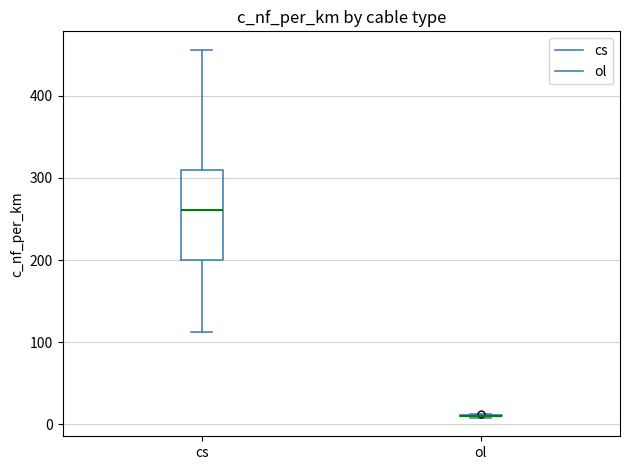

Reading left to right, read every box against the y-axis: the position of its median line, the range the box covers, and the ends of its whiskers. The values are not printed on the chart, so give them approximately, as read against the axis.

cs: median 260, box 200 to 310, whiskers 110 to 460
ol: box collapsed to a line at 10, whiskers 10 to 10